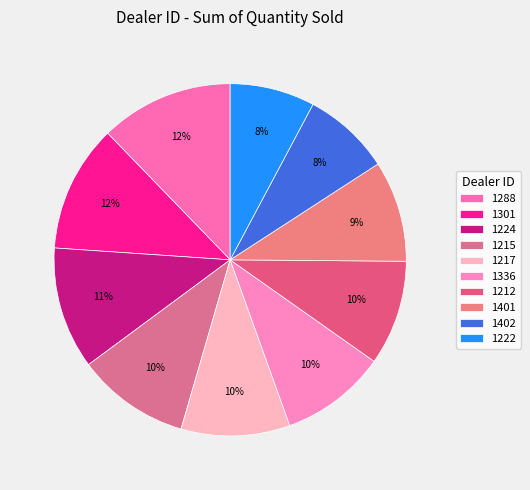

What is the ratio of the value at 1222 to the value at 1215?

0.8